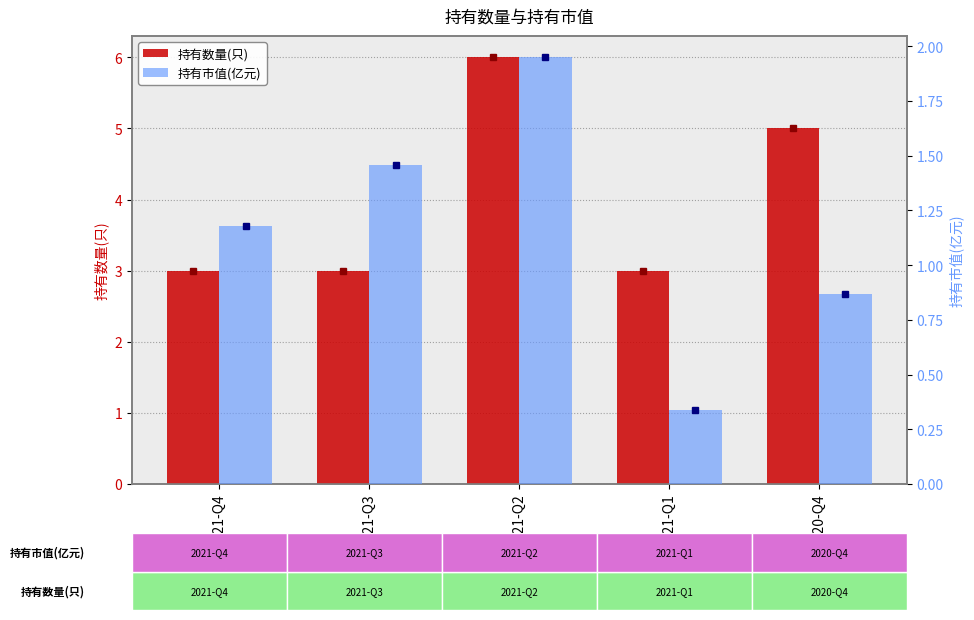

Reading left to right, list all the values displayed in this chart.

持有数量(只): 3.0	3.0	6.0	3.0	5.0
持有市值(亿元): 1.2	1.5	1.9	0.3	0.9